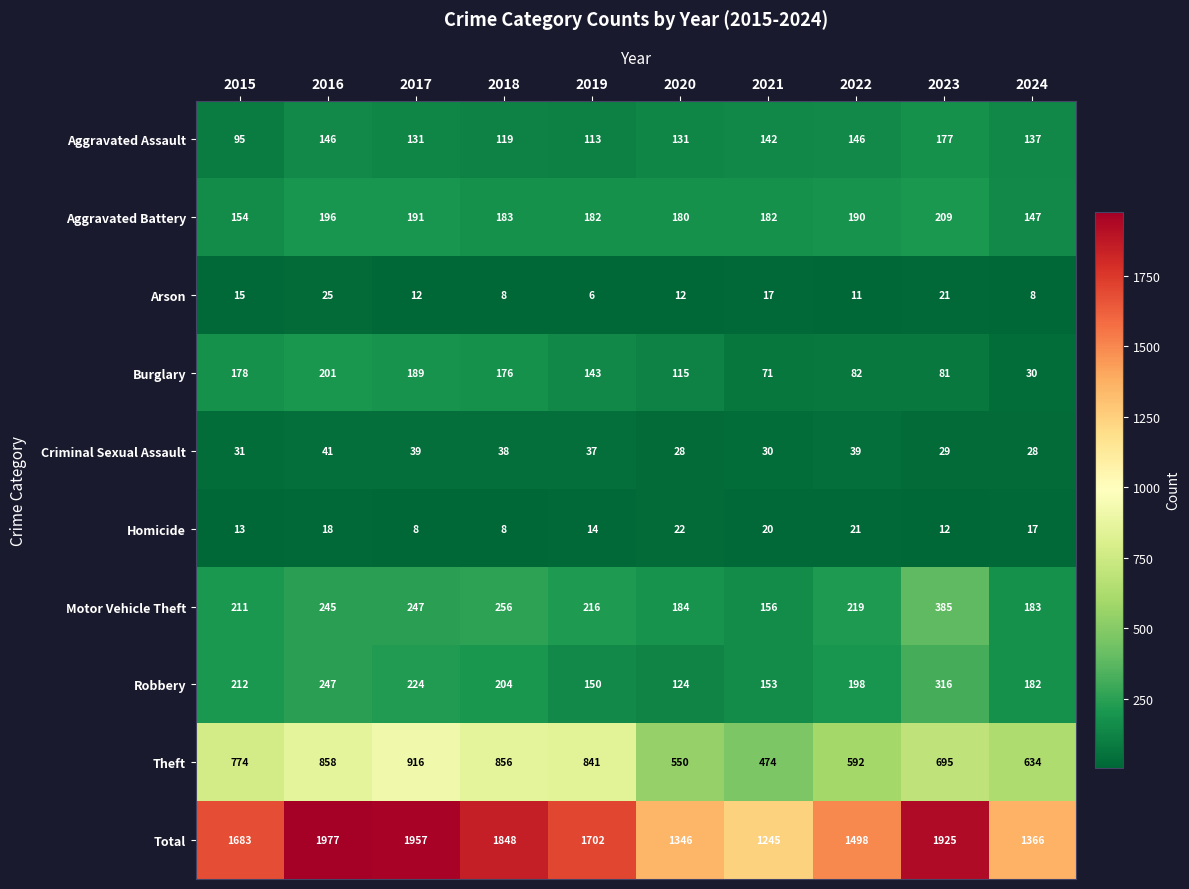

Which category has the highest value in the Arson series?

2016